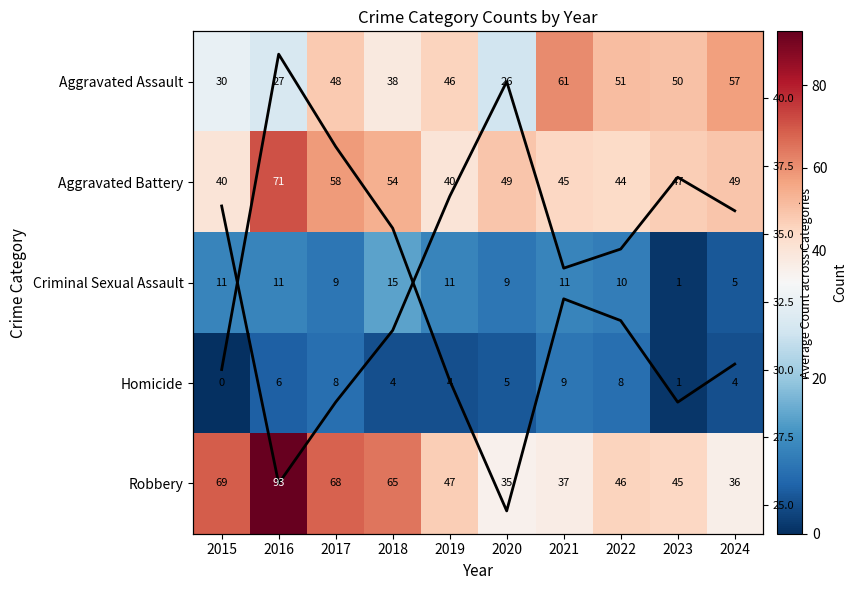

The value of Homicide at 2023 is 1.0. True or false?

True